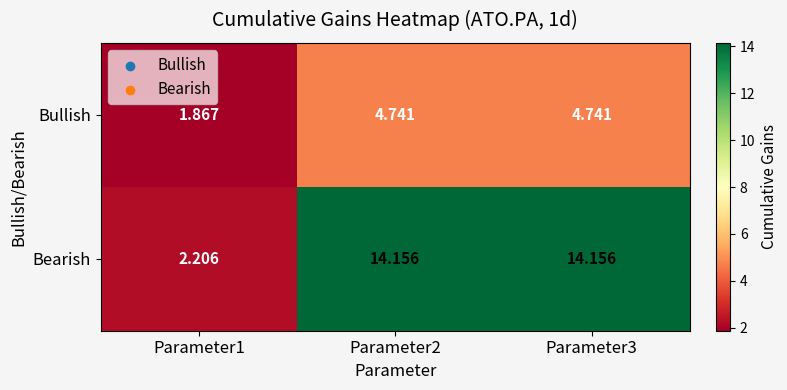

Which series has the widest spread of values?

Bearish